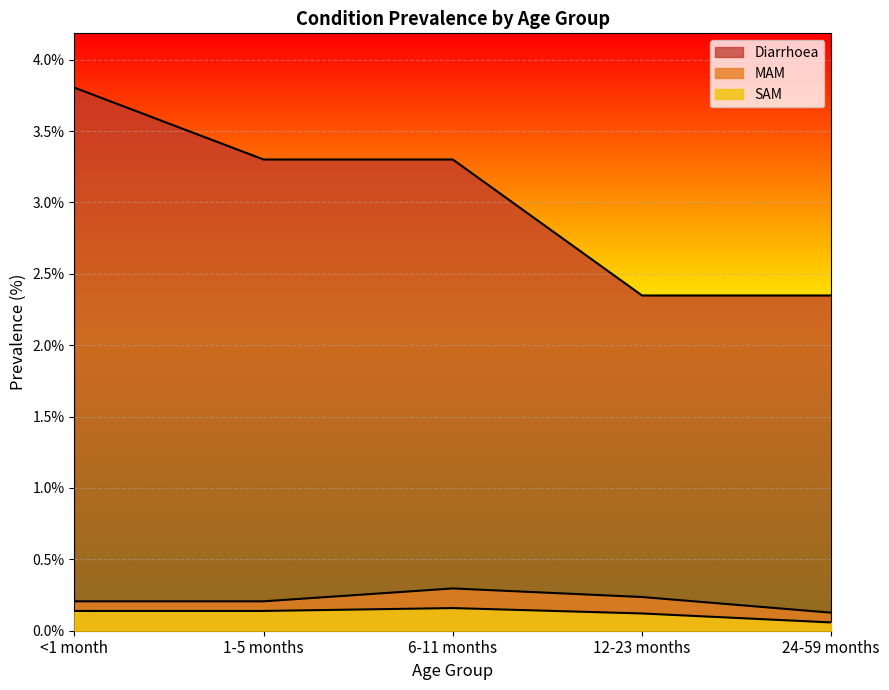

Rank the categories by Diarrhoea value from highest to lowest.

<1 month, 1-5 months, 6-11 months, 12-23 months, 24-59 months